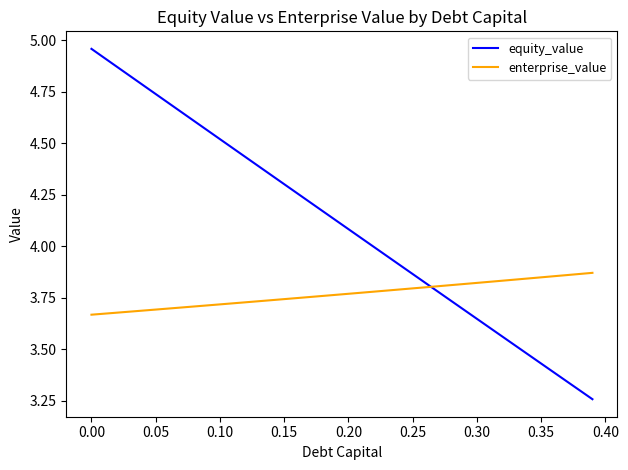

List the series in order of their overall mean, lowest first.

enterprise_value, equity_value